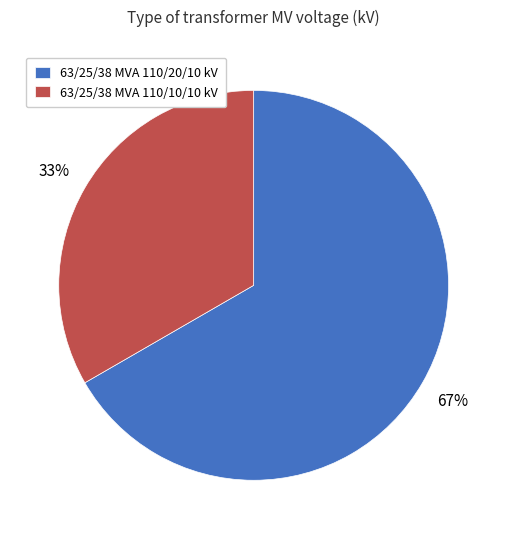

To the nearest percent, what percentage of the pie is 63/25/38 MVA 110/20/10 kV?

67%